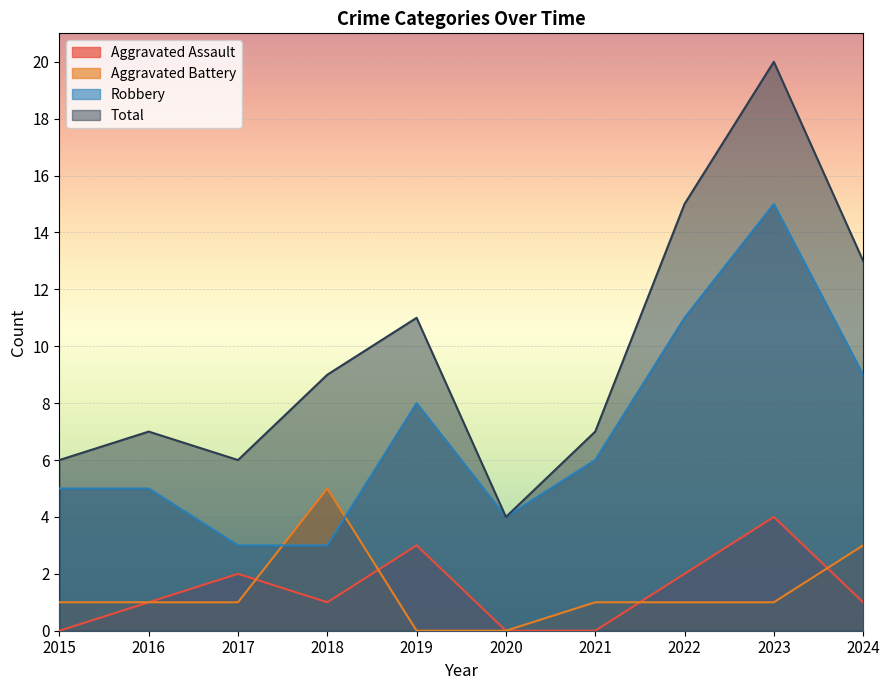

At which category is the sum across all series the highest?

2023